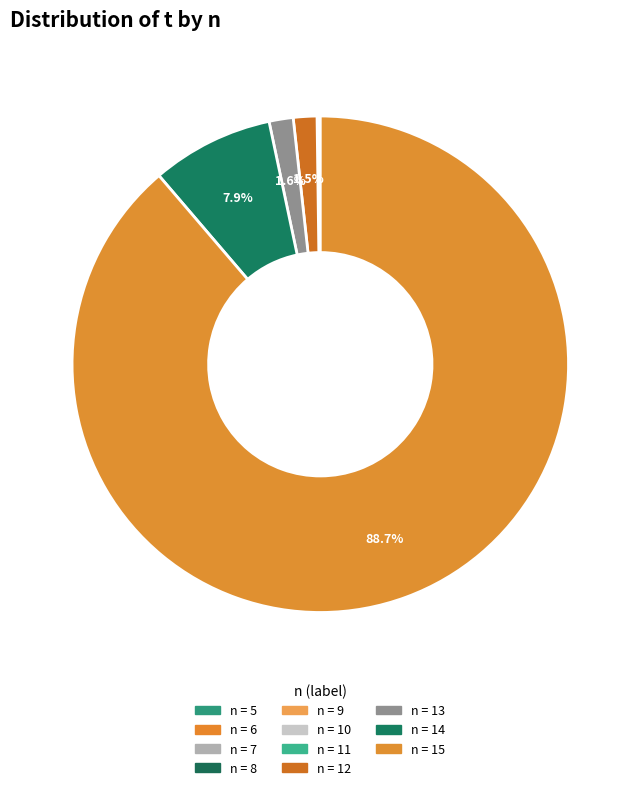

To the nearest percent, what is the average slice percentage?

9%